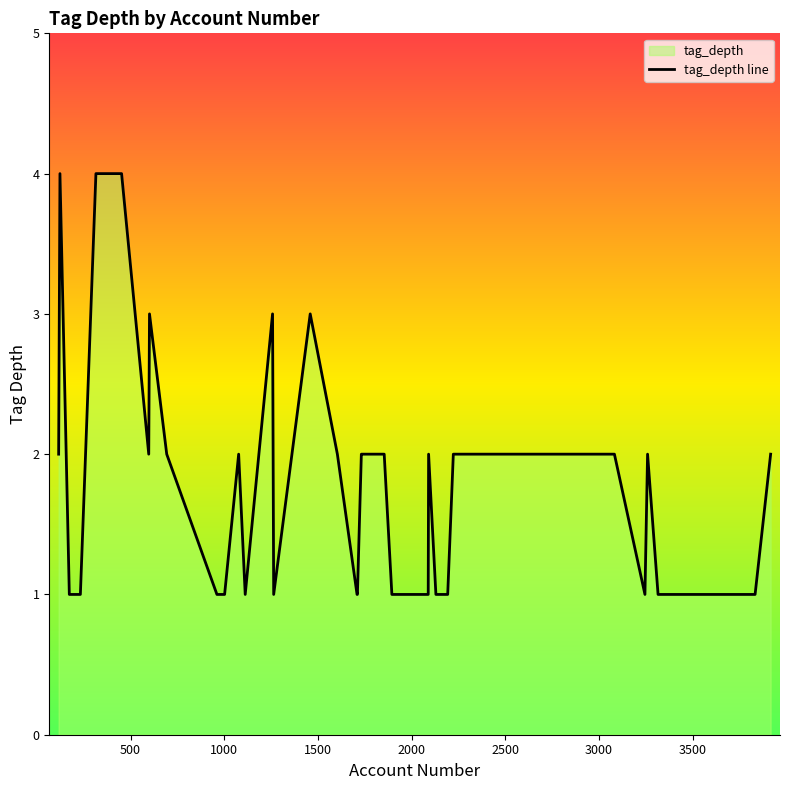

What is the maximum value shown in the chart?

4